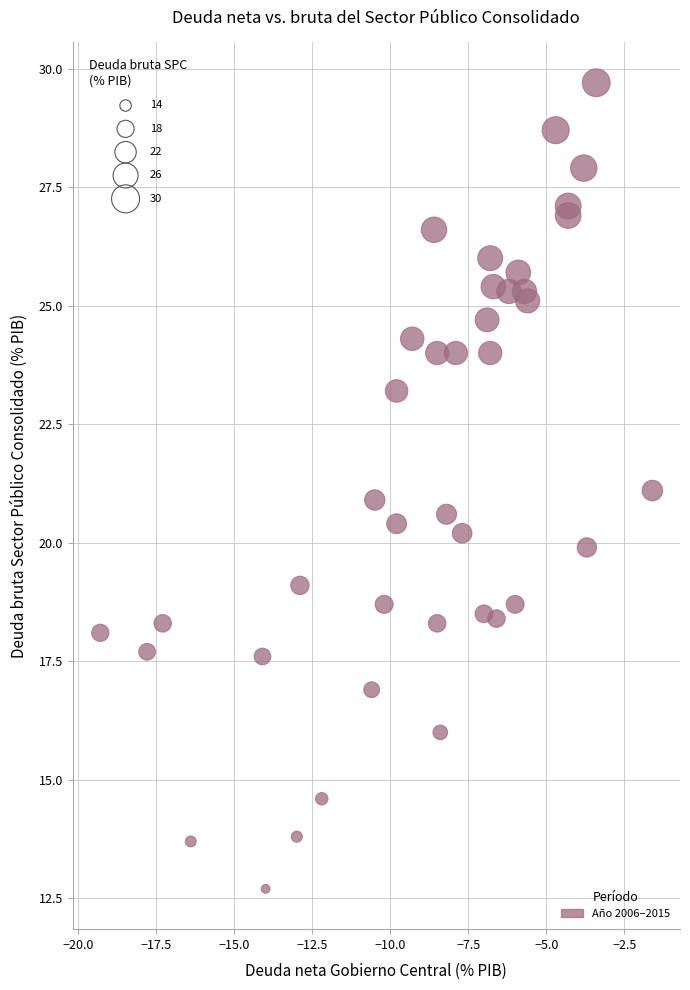

What is the range of Y values (max minus min)?

17.0